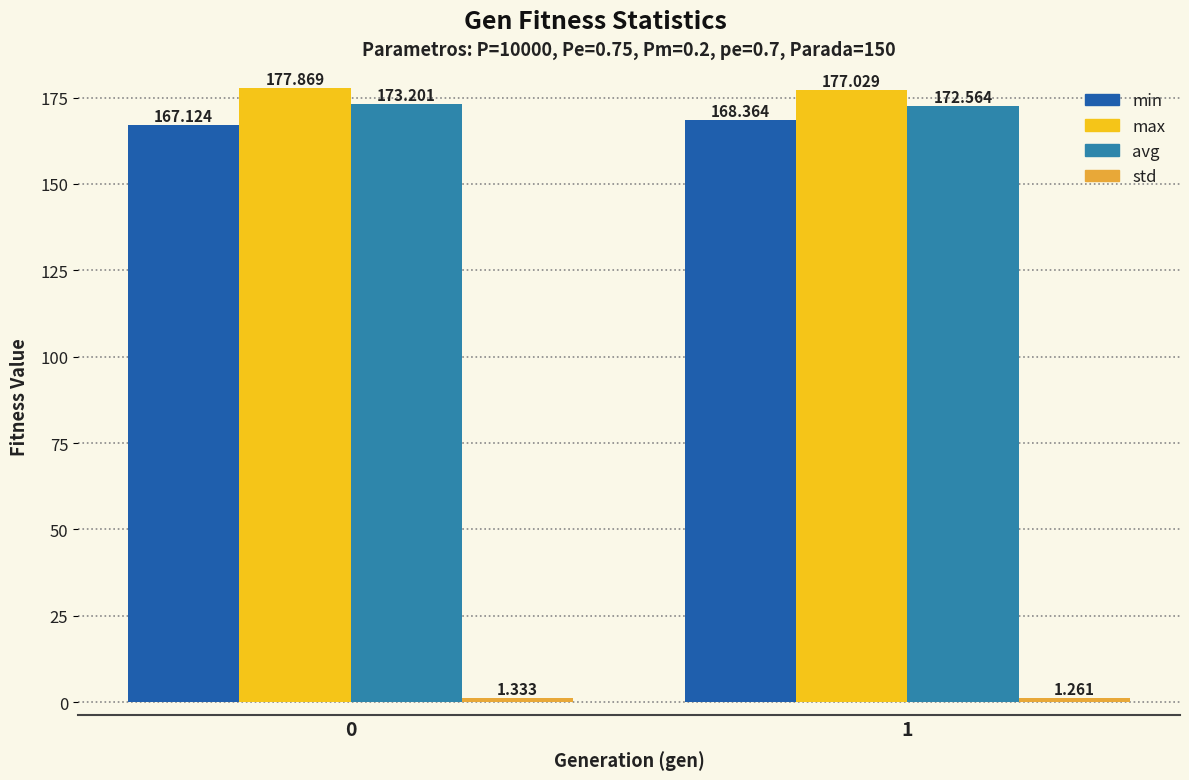

Is the value of avg at 1 greater than the value of max at 1?

No